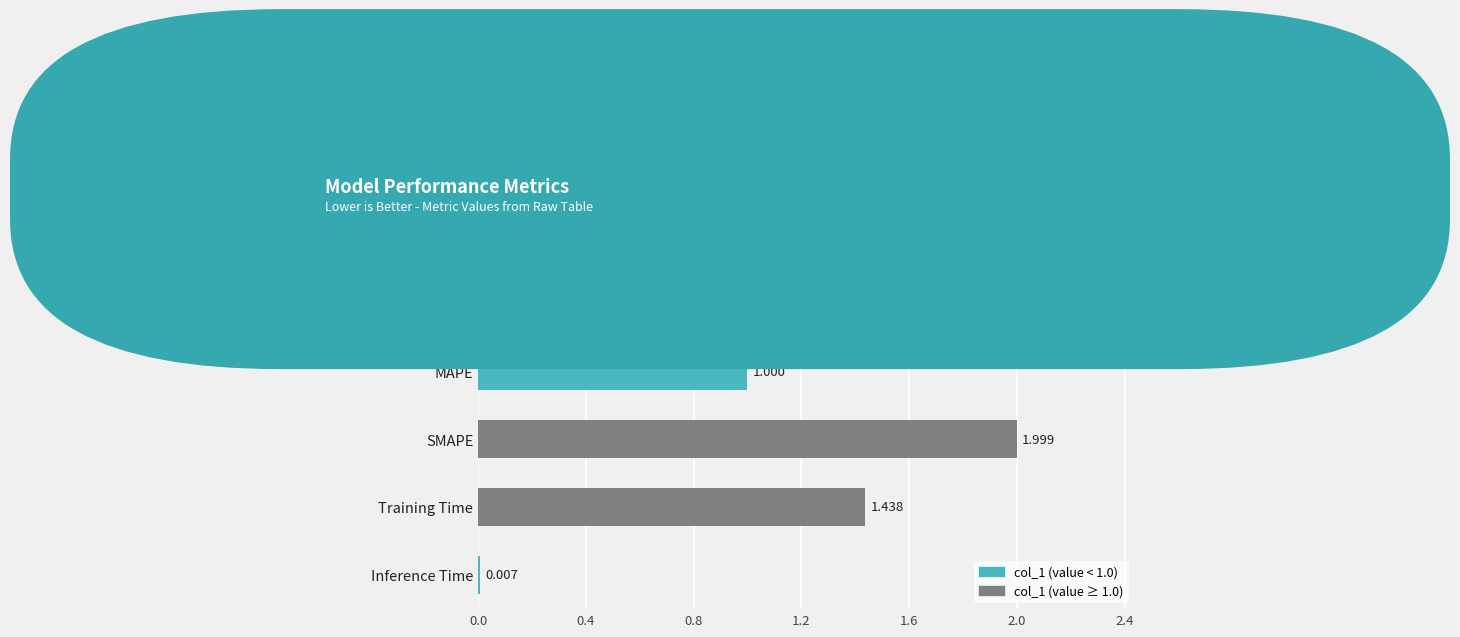

Which category has the highest value across all series?

SMAPE